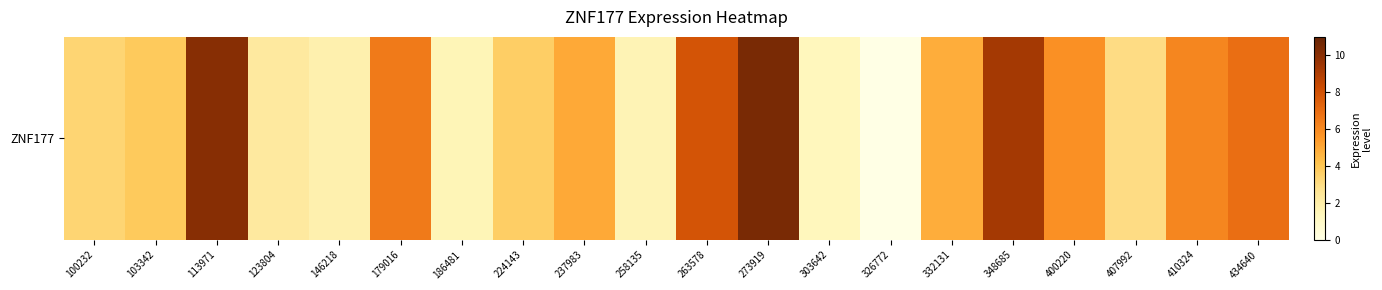

Reading left to right, transcribe all the data shown in this chart.

100232=3.4	103342=3.9	113971=10.1	123804=2.3	146218=1.8	179016=6.5	186481=1.5	224143=3.7	237983=5.0	258135=1.6	263578=7.9	273919=10.4	303642=1.4	326772=0.0	332131=4.8	348685=9.3	400220=5.8	407992=3.0	410324=6.1	434640=6.9